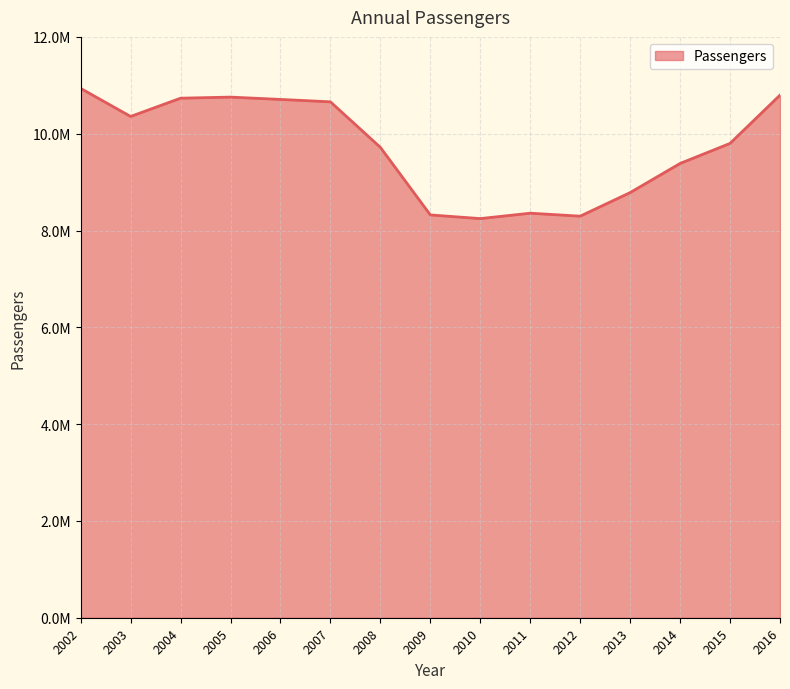

Does the chart have visible grid lines?

Yes